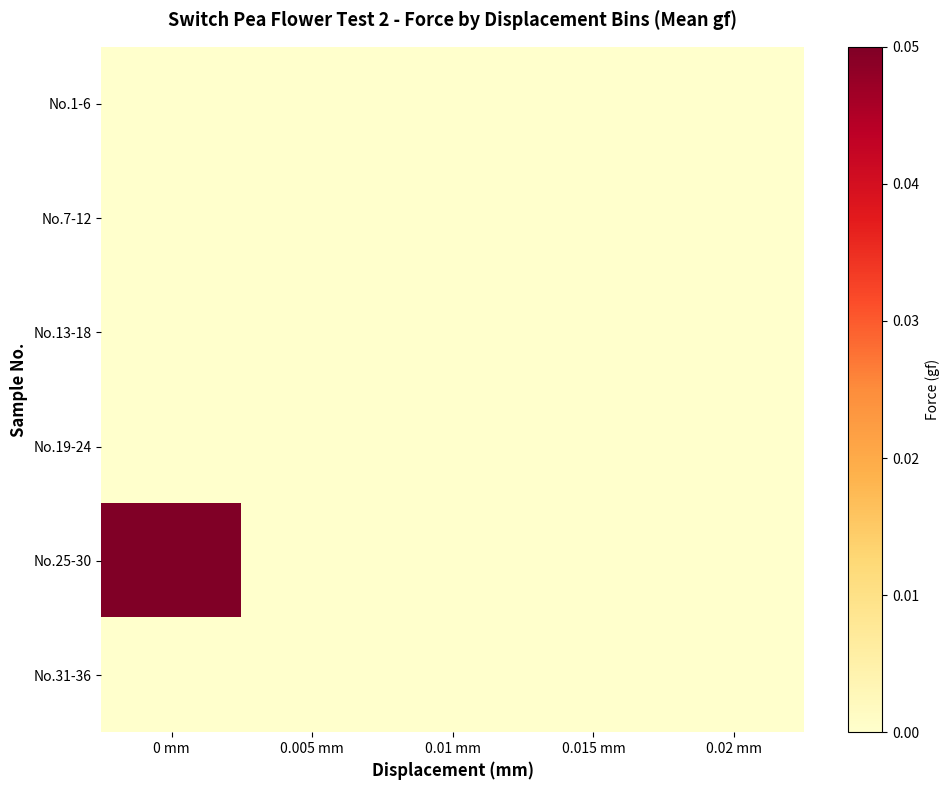

Which label corresponds to the largest value in the chart?

0 mm